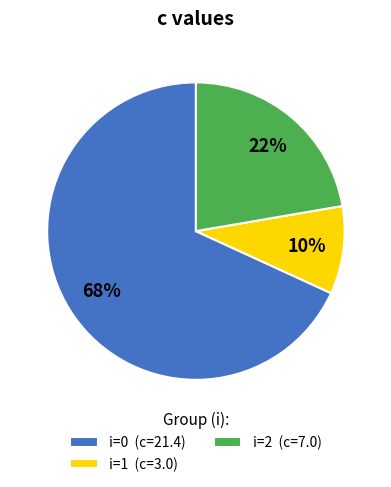

How many segments does this pie chart have?

3